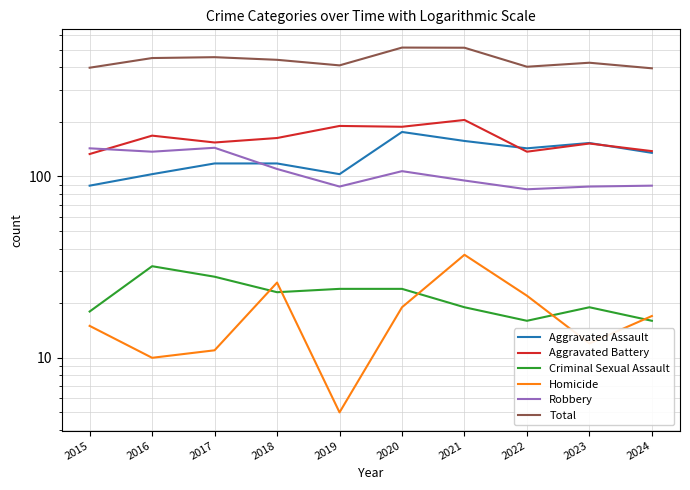

What is the average value of the Homicide series?

17